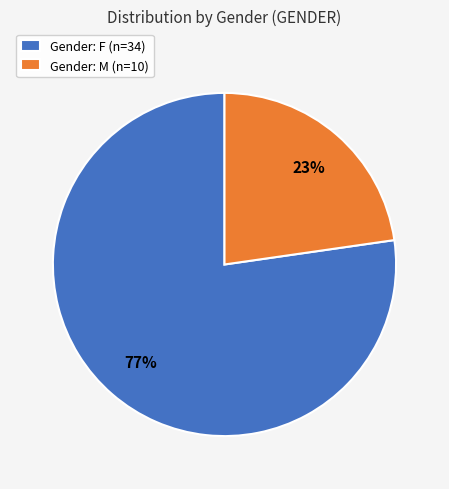

Which slice represents more than half of the pie?

Gender: F (n=34)